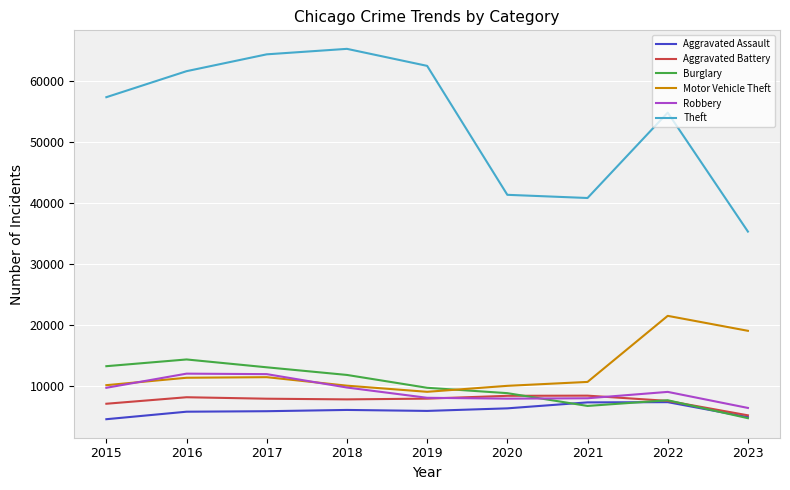

Between 2017 and 2021, which series saw the biggest shift?

Theft